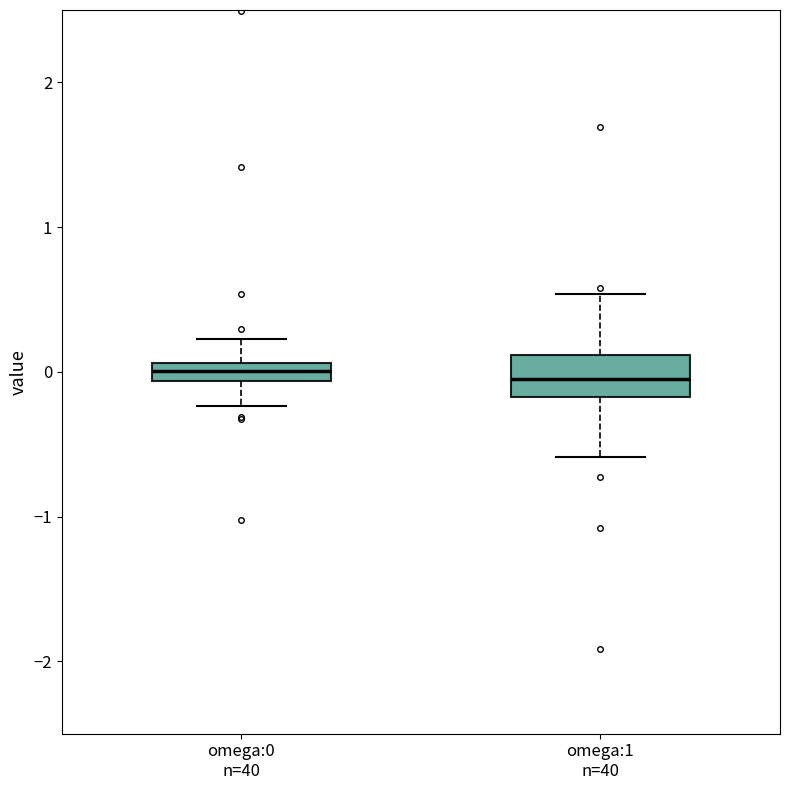

Which box is the tallest, from its lower edge to its upper edge?

omega:1 n=40